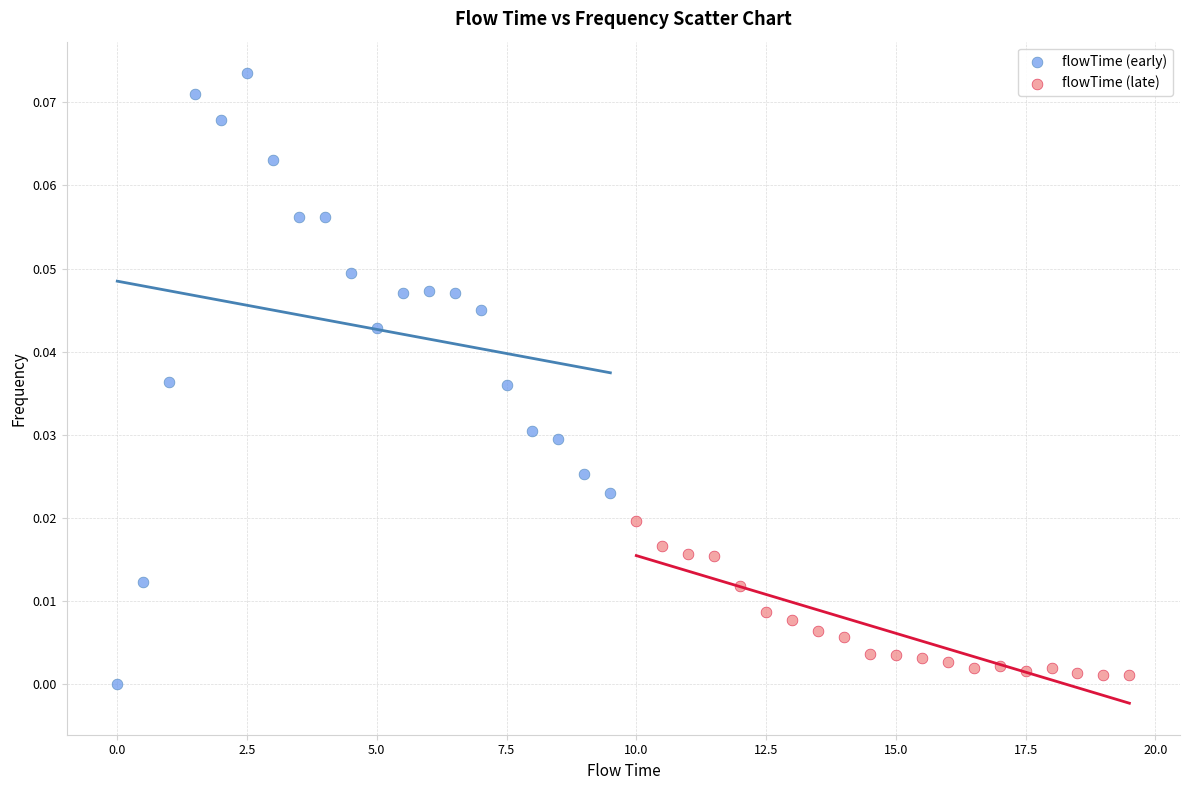

Which series reaches the minimum Y coordinate?

flowTime (early)